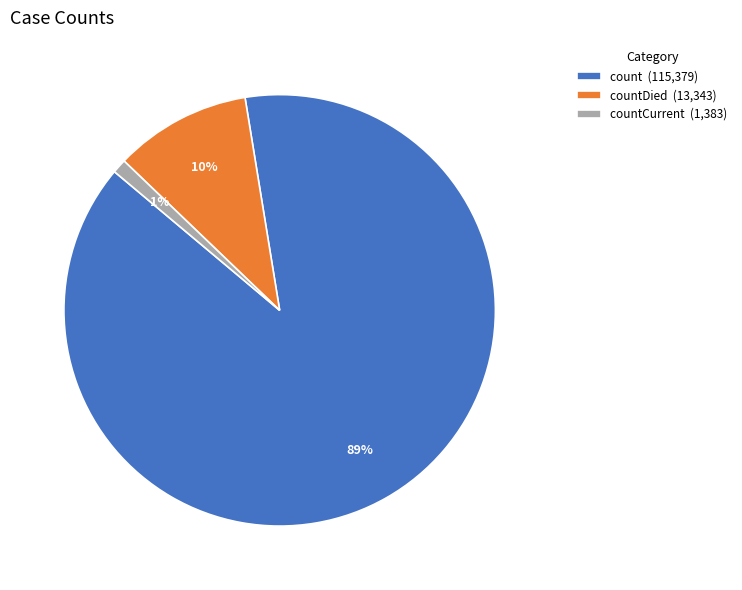

To the nearest percent, what percentage of the pie is countCurrent (1,383)?

1%